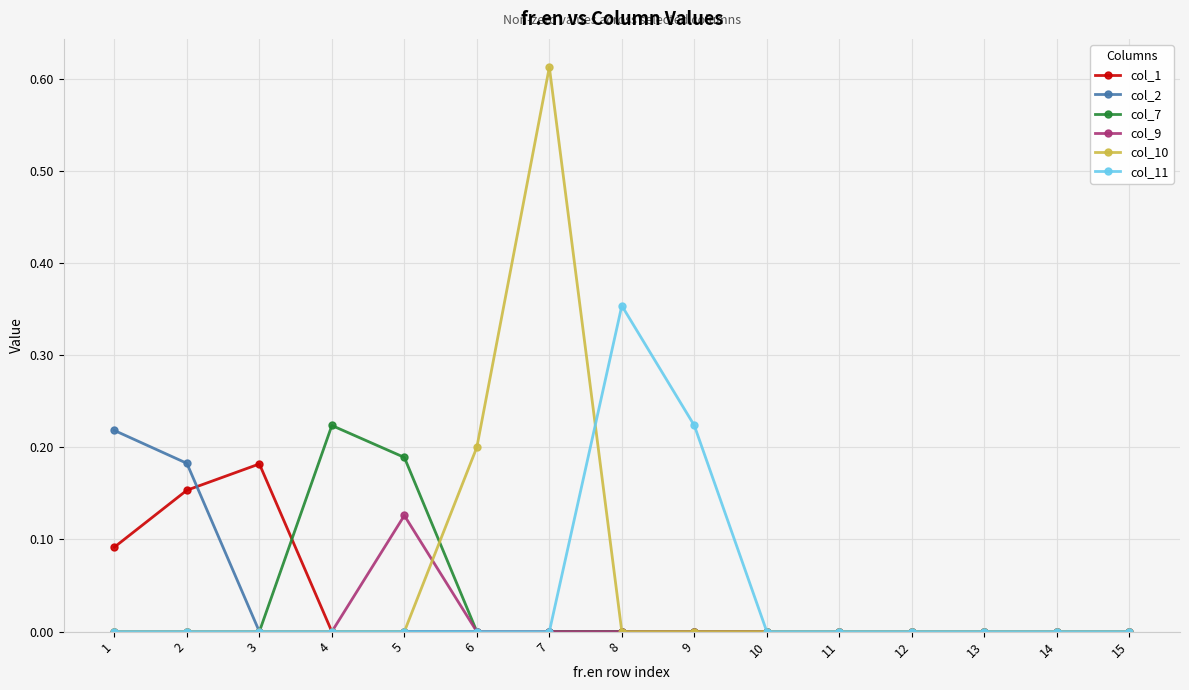

Which series has the widest spread of values?

col_10